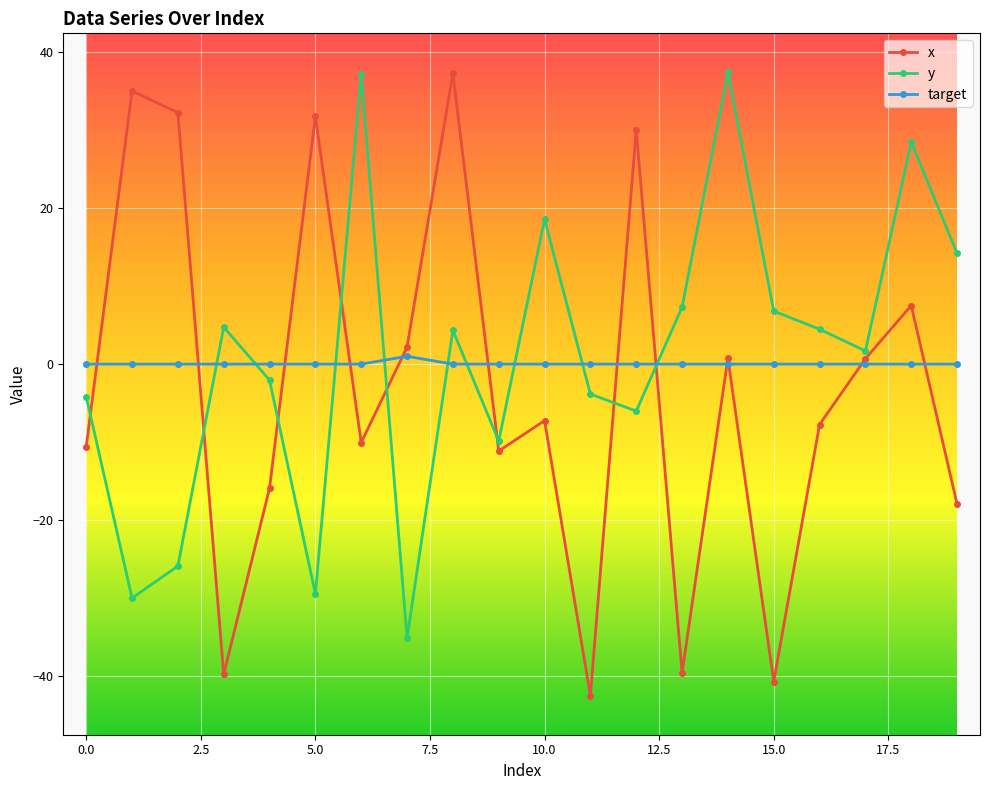

How many intersections are there between x and y?

8